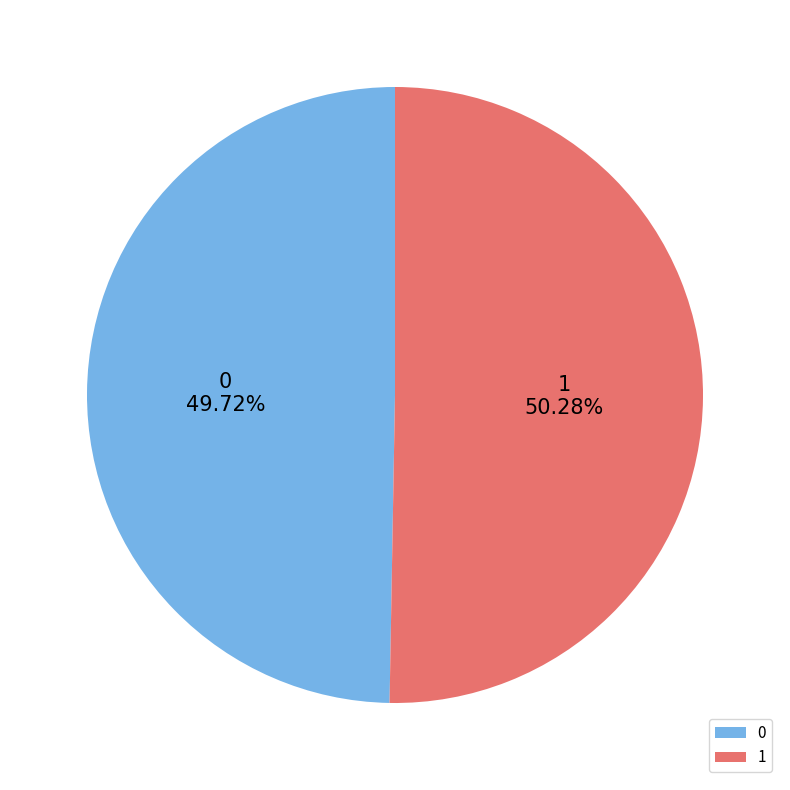

How many slices are in this pie chart?

2